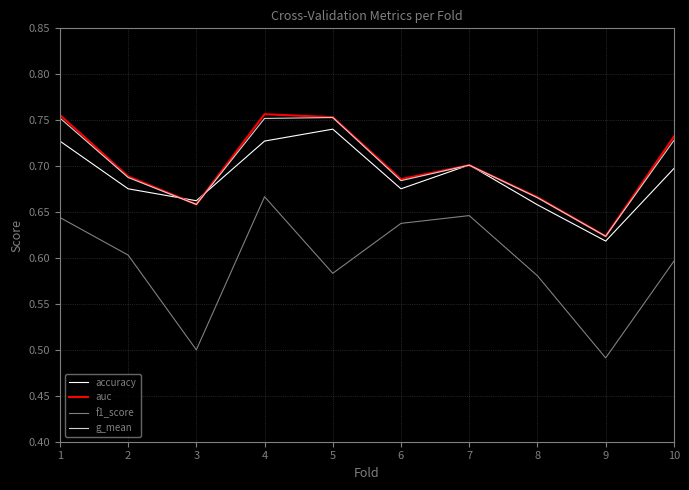

At which category does the chart reach its minimum across all series?

9